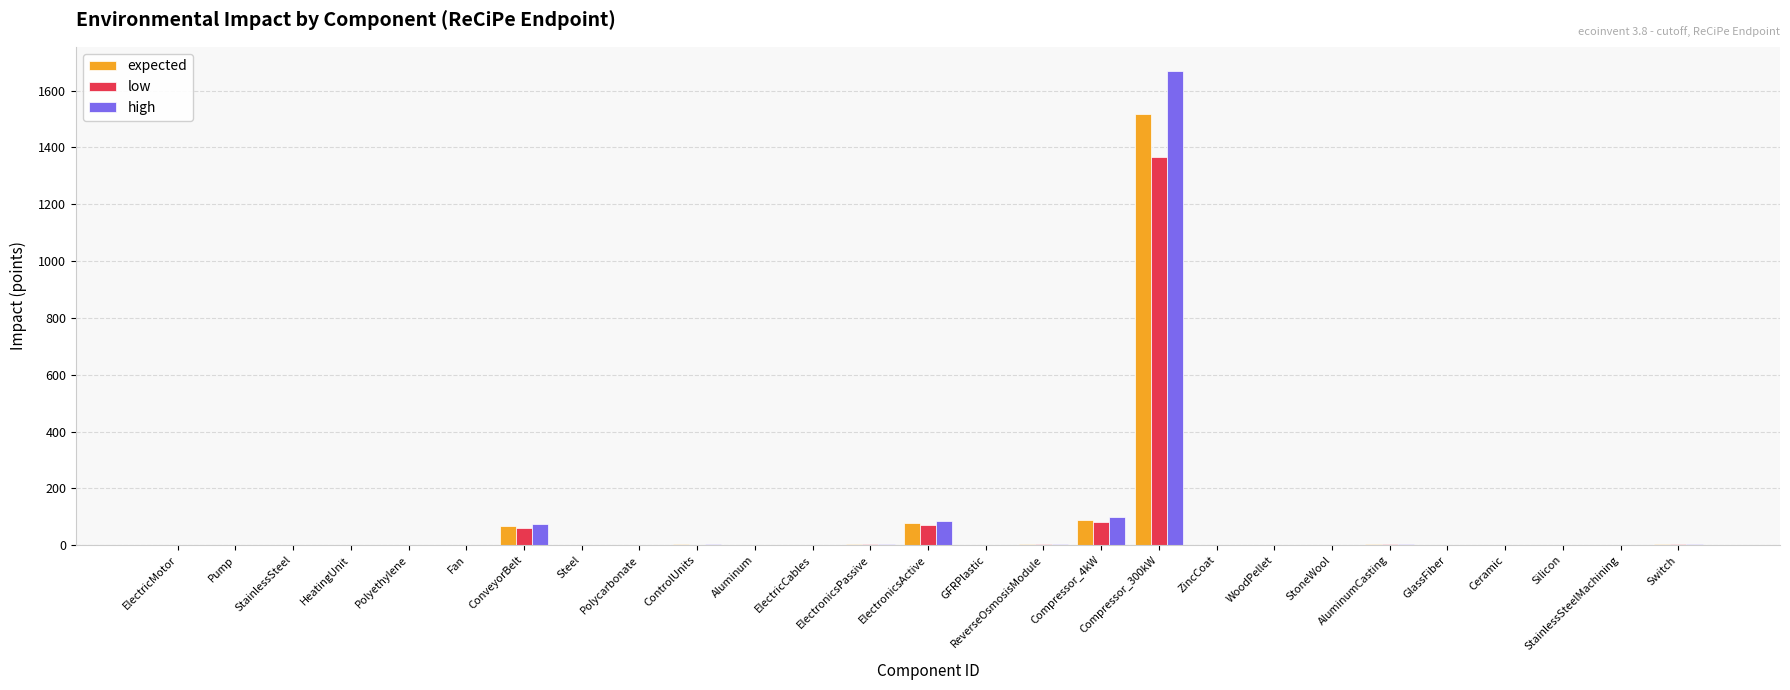

Between ElectronicsActive and Switch, which series saw the biggest shift?

high